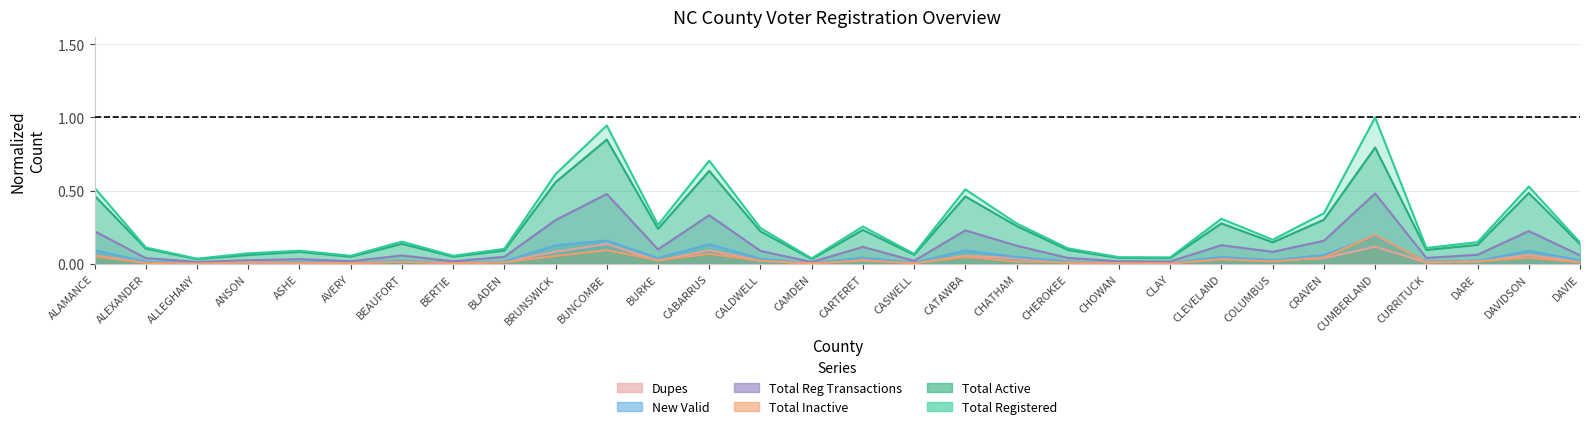

At which category is the sum across all series the highest?

CUMBERLAND